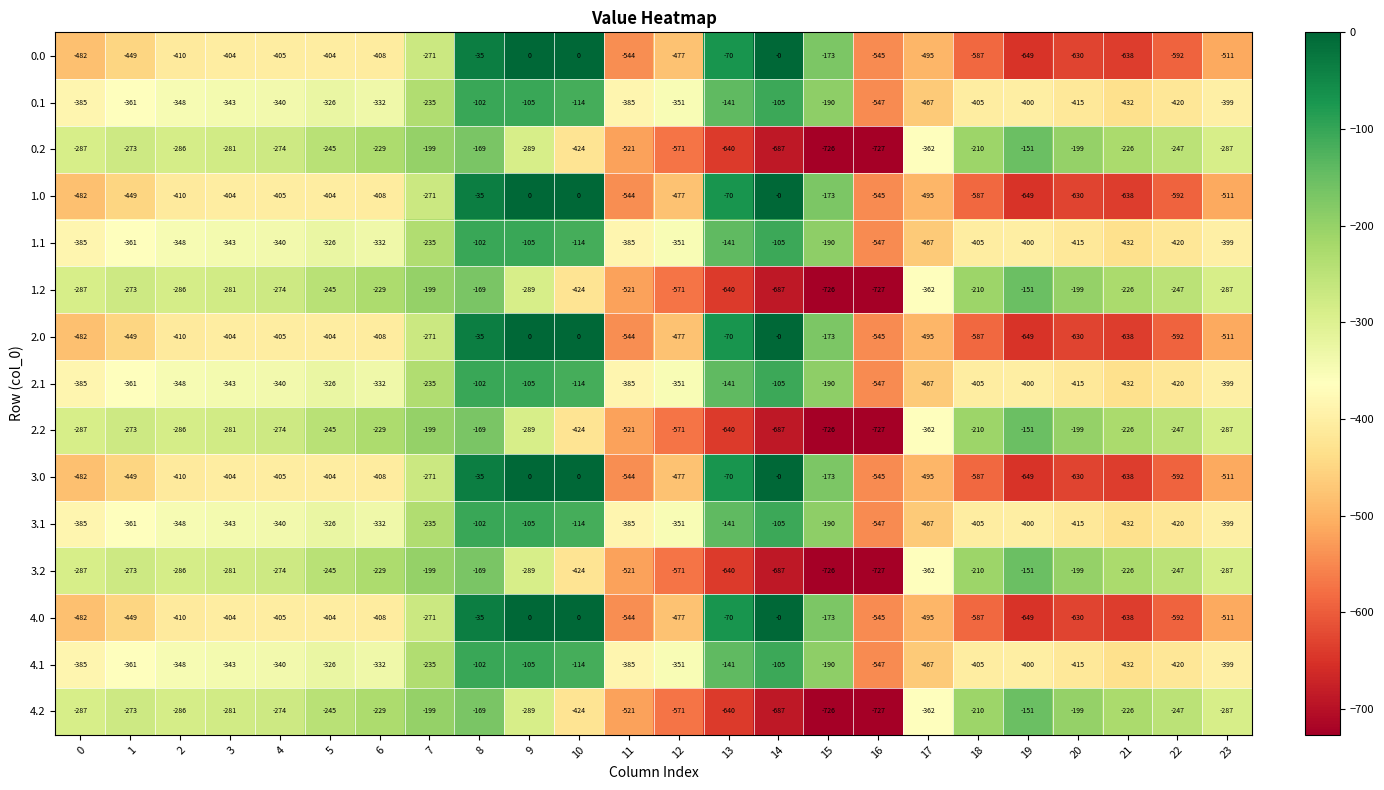

What is the spread (max minus min) of values at 3?

123